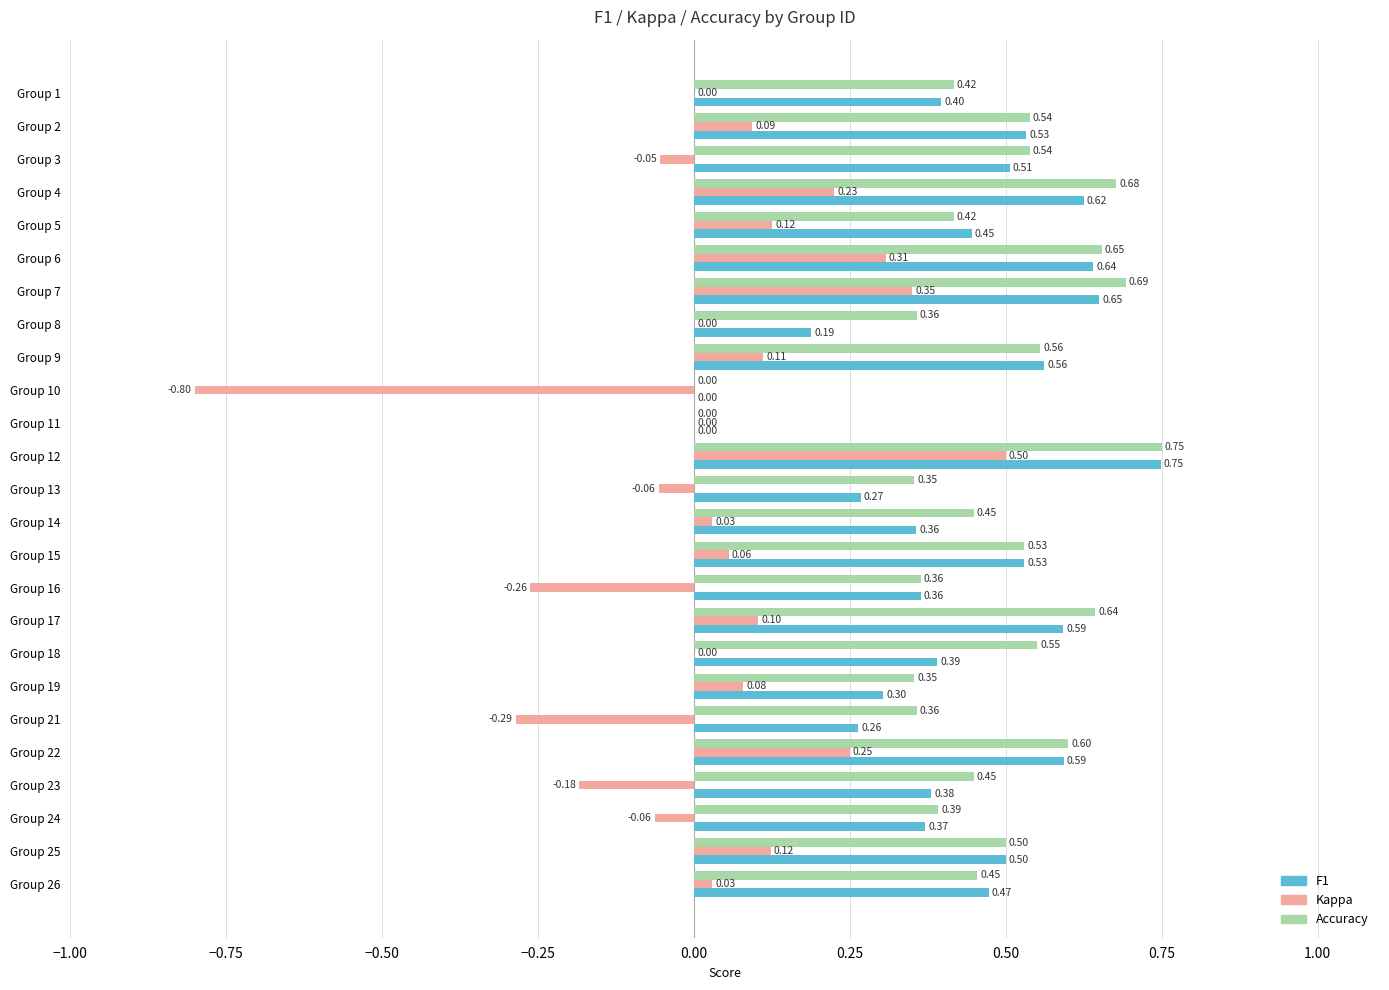

Which series changed the most between Group 6 and Group 19?

F1